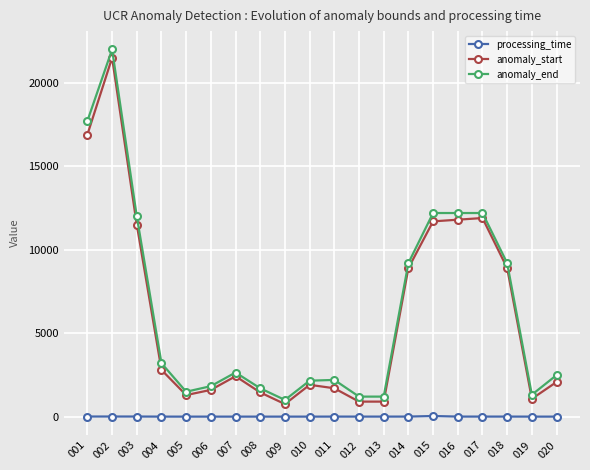

At how many categories does at least one series exceed 3041?

9